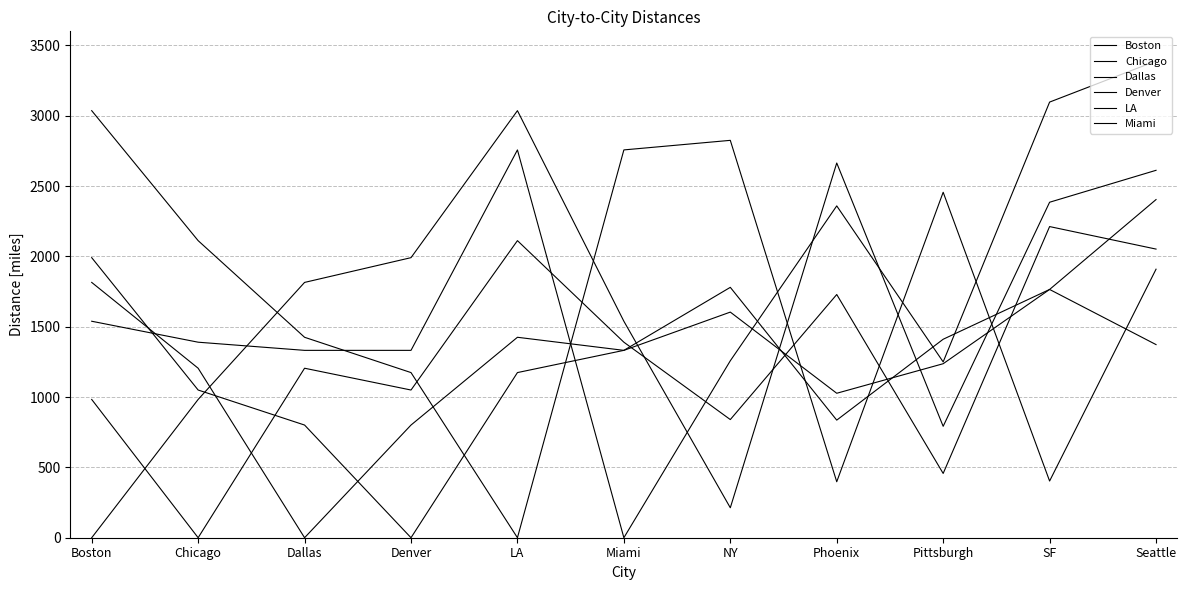

Which series changed the most between LA and Miami?

LA